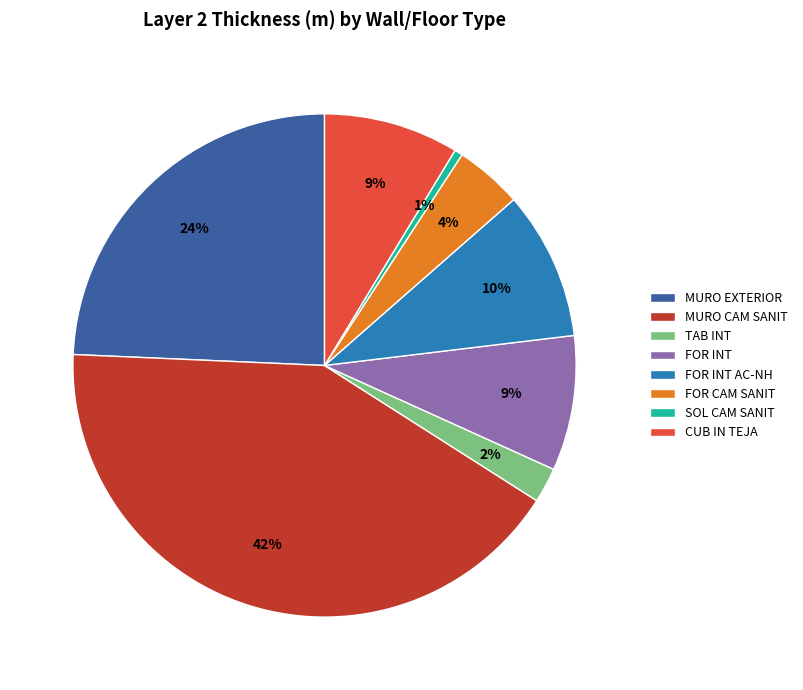

Which category has the smallest portion of the pie?

SOL CAM SANIT